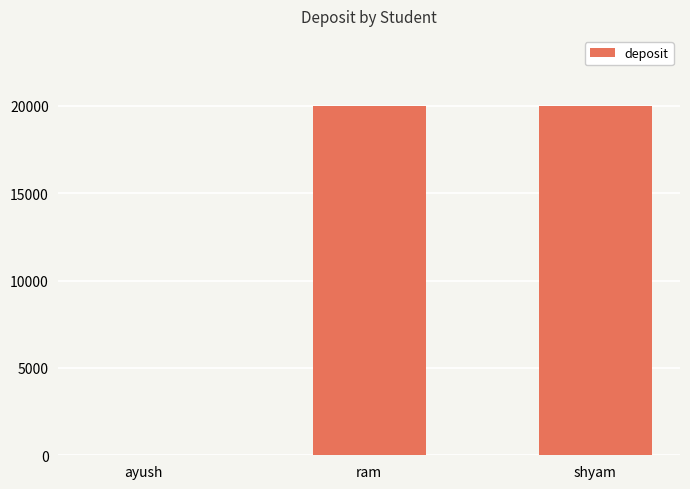

Reading left to right, transcribe all the data shown in this chart.

0	20000	20000